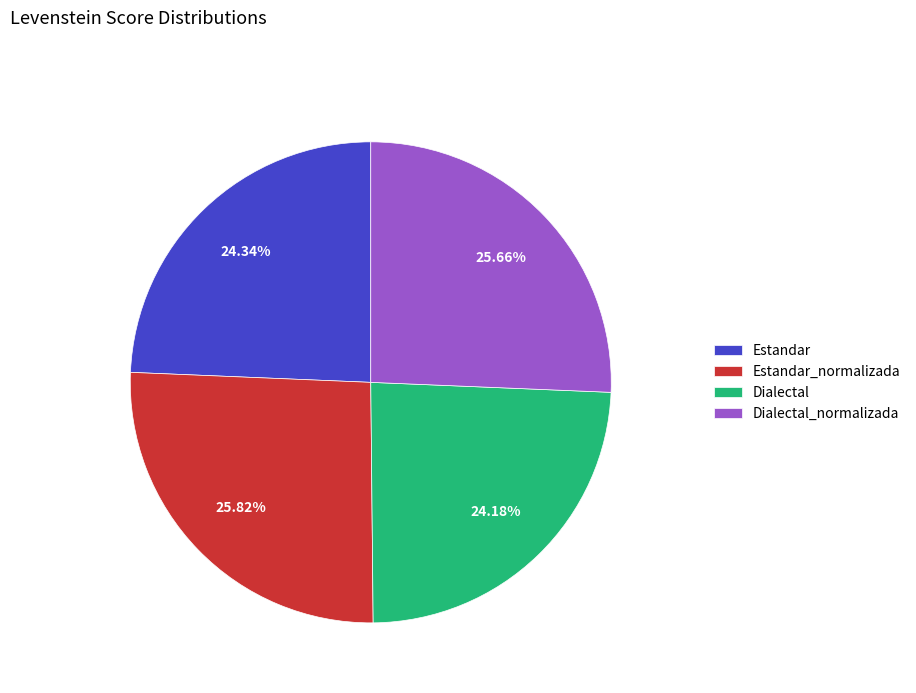

Does any single category account for the majority?

No